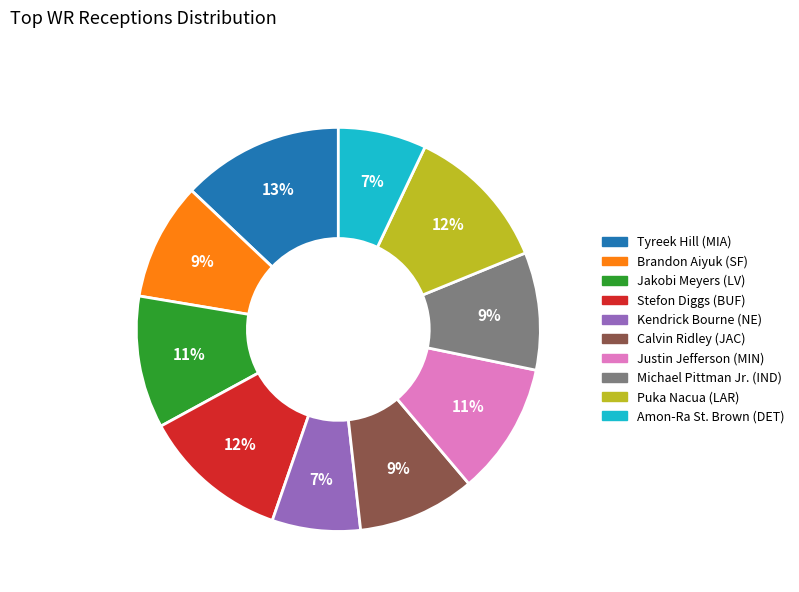

The Puka Nacua (LAR) slice represents 12% of the pie. True or false?

True